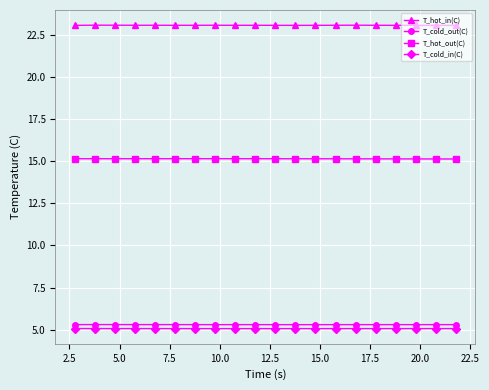

True or false: T_cold_in(C) has more than 1 points higher than both neighbors.

True